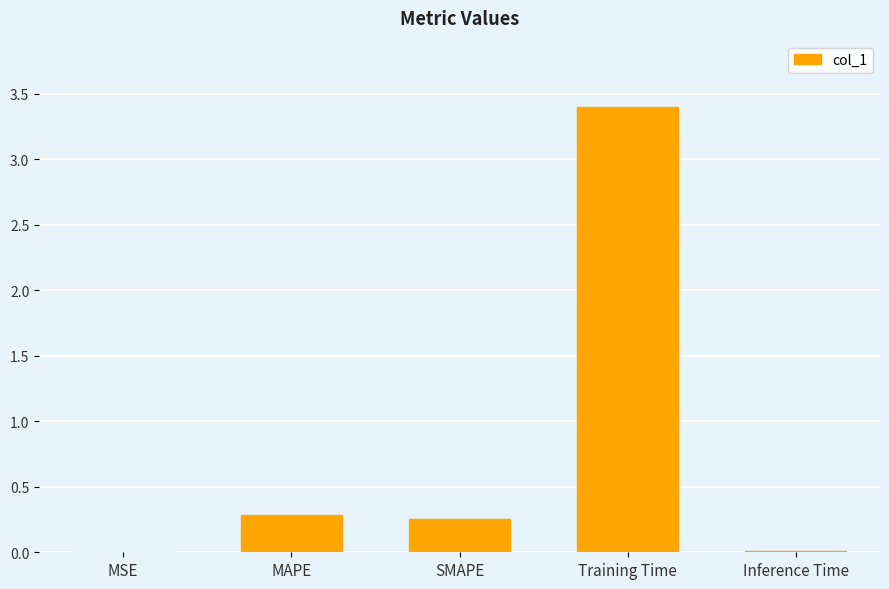

What is the change in value from MAPE to Training Time?

+3.1